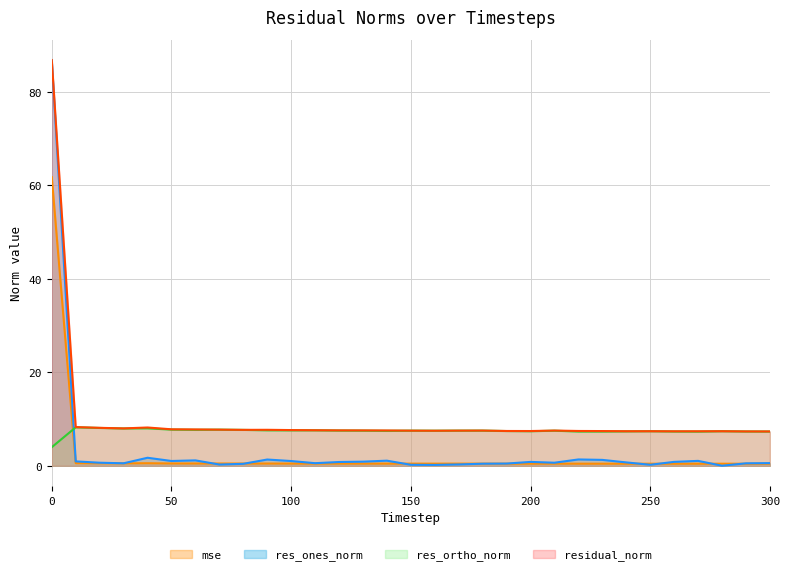

Rank the series at 280 from lowest to highest value.

res_ones_norm, mse, res_ortho_norm, residual_norm